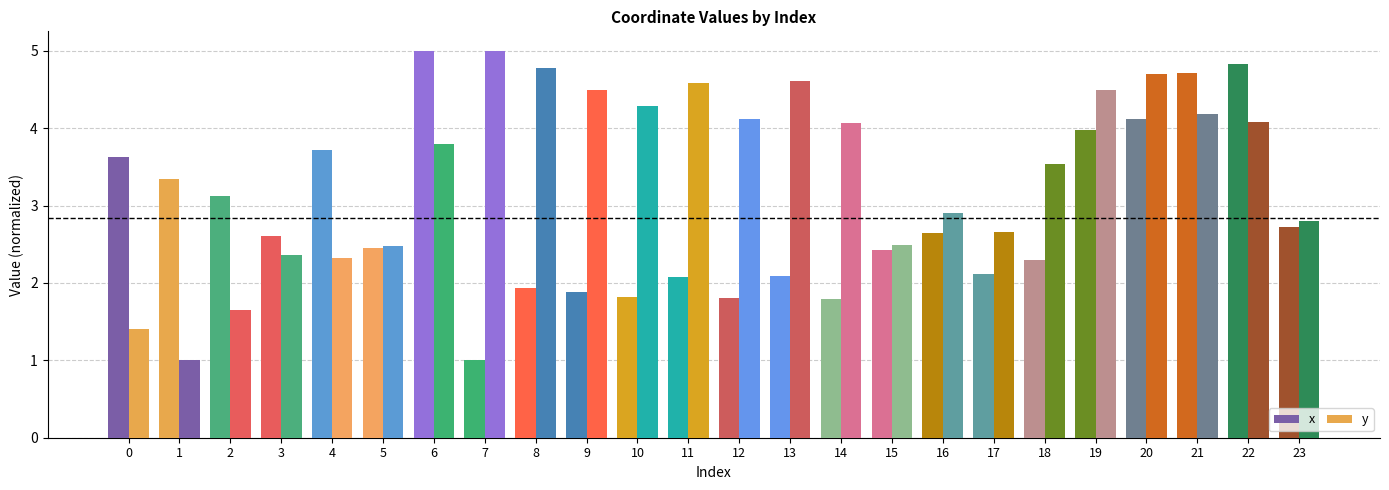

At how many categories does at least one series exceed 3?

18